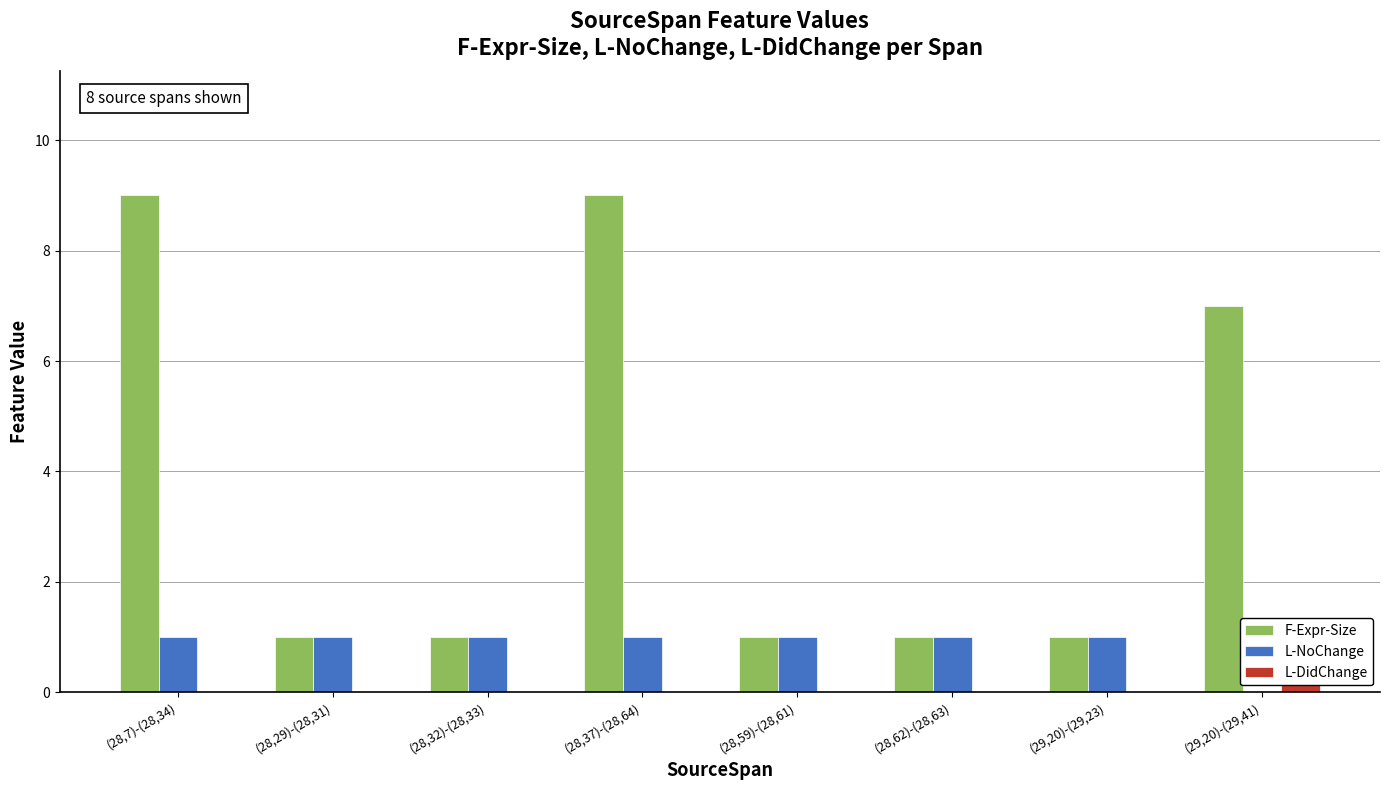

Which category has the lowest value in the L-DidChange series?

(28,7)-(28,34)